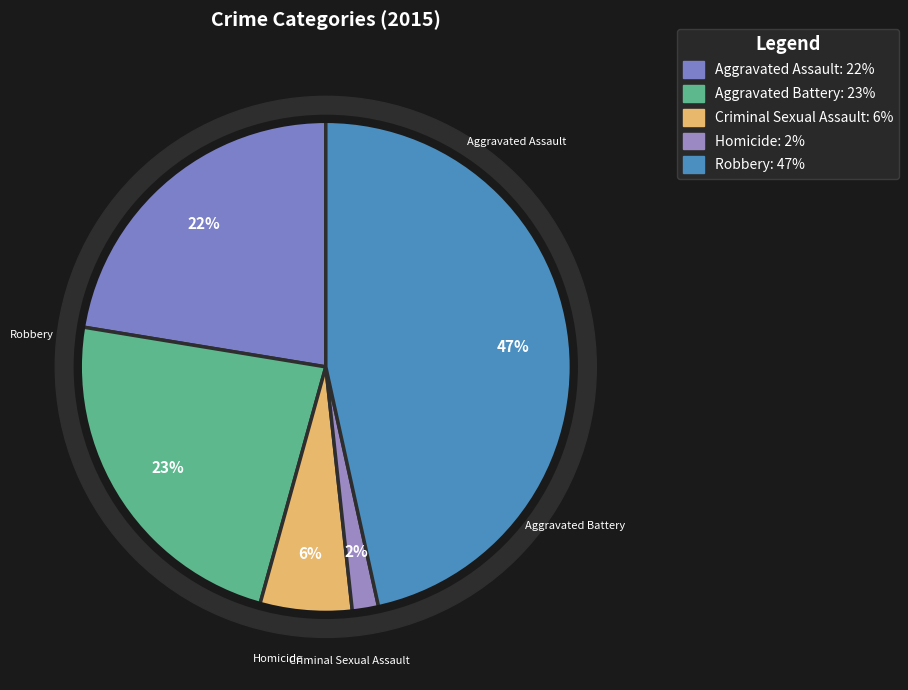

How much of the chart is everything except Robbery?

53.4%